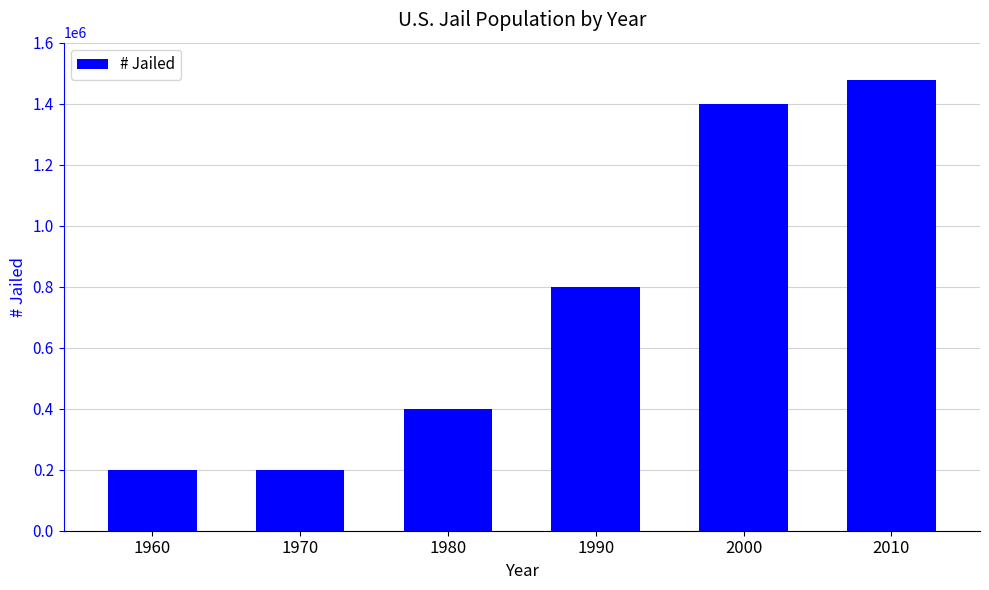

Reading right to left, what are all the values shown in this chart?

1476000	1400000	800000	400000	200000	200000